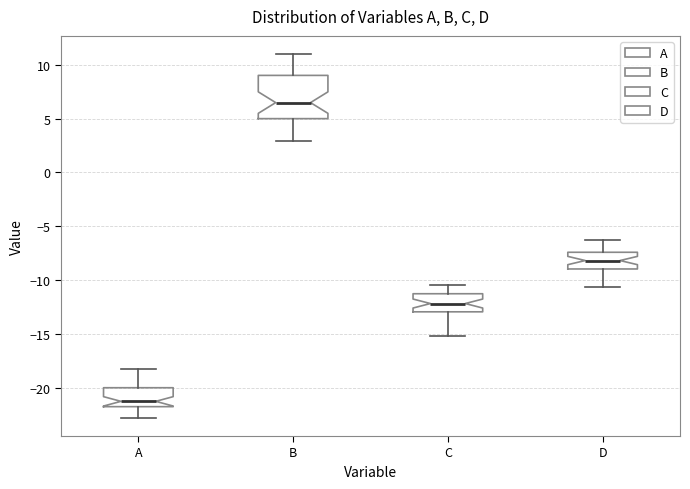

Where is the lower edge of the box for B on the y-axis? The values are not printed on the chart, so give them approximately, as read against the axis.

5.0